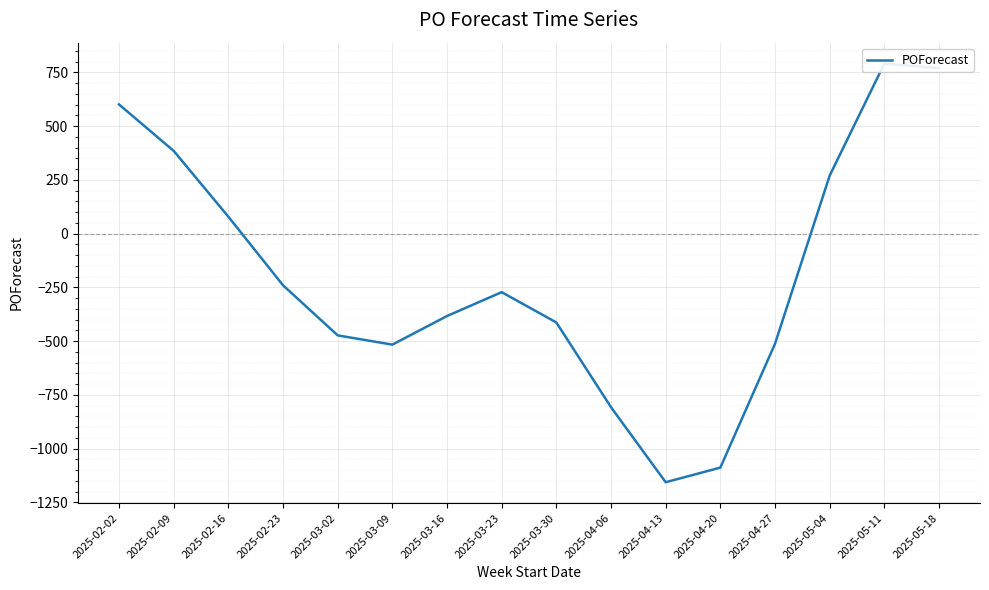

What is the maximum value shown in the chart?

791